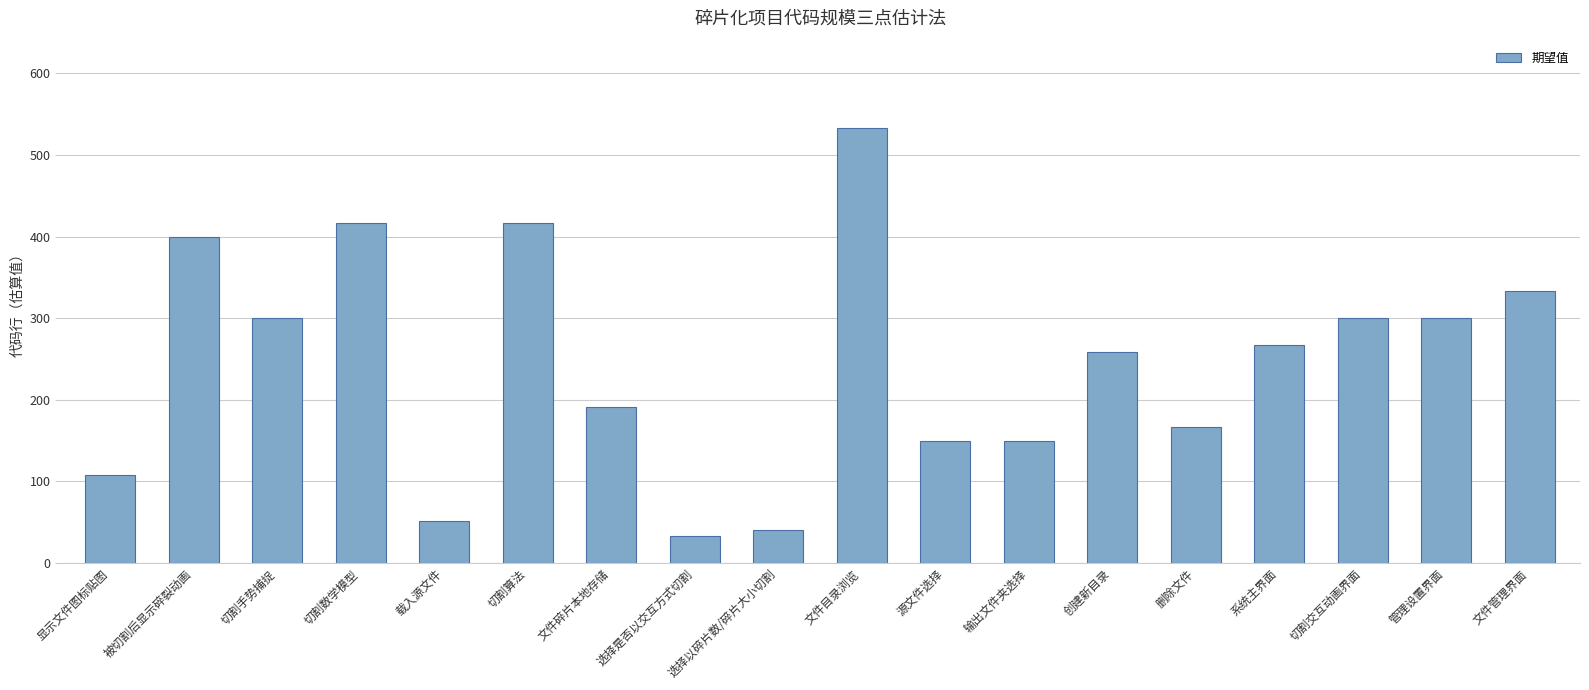

What is the difference between the second highest and minimum values?

383.3